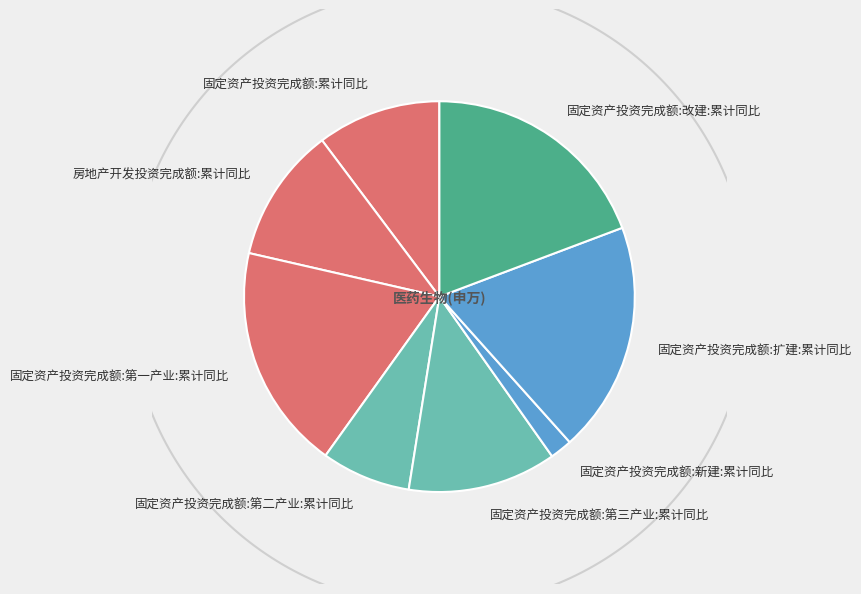

Rank the categories by value from lowest to highest.

固定资产投资完成额:新建:累计同比, 固定资产投资完成额:第二产业:累计同比, 固定资产投资完成额:累计同比, 房地产开发投资完成额:累计同比, 固定资产投资完成额:第三产业:累计同比, 固定资产投资完成额:第一产业:累计同比, 固定资产投资完成额:扩建:累计同比, 固定资产投资完成额:改建:累计同比